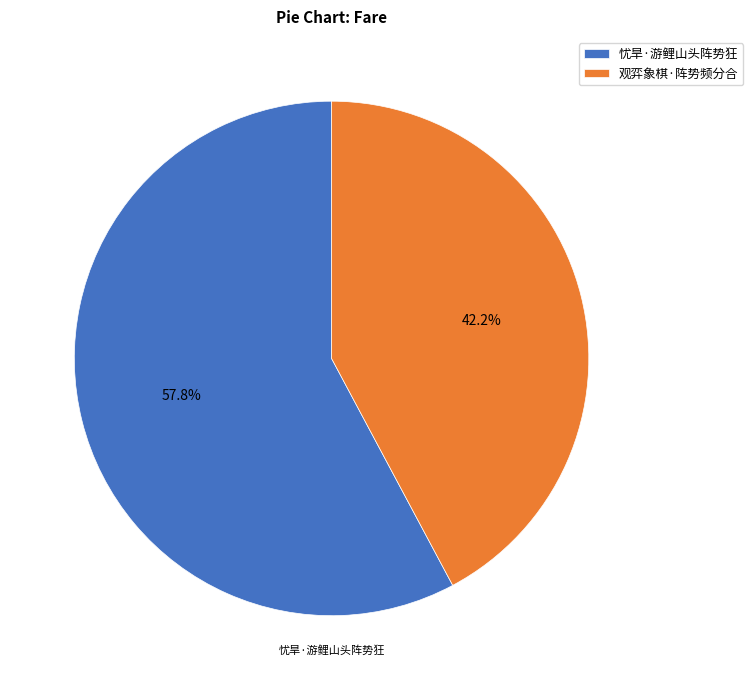

Approximately how many times larger is the value at 观弈象棋·阵势频分合 compared to 忧旱·游鲤山头阵势狂?

0.7